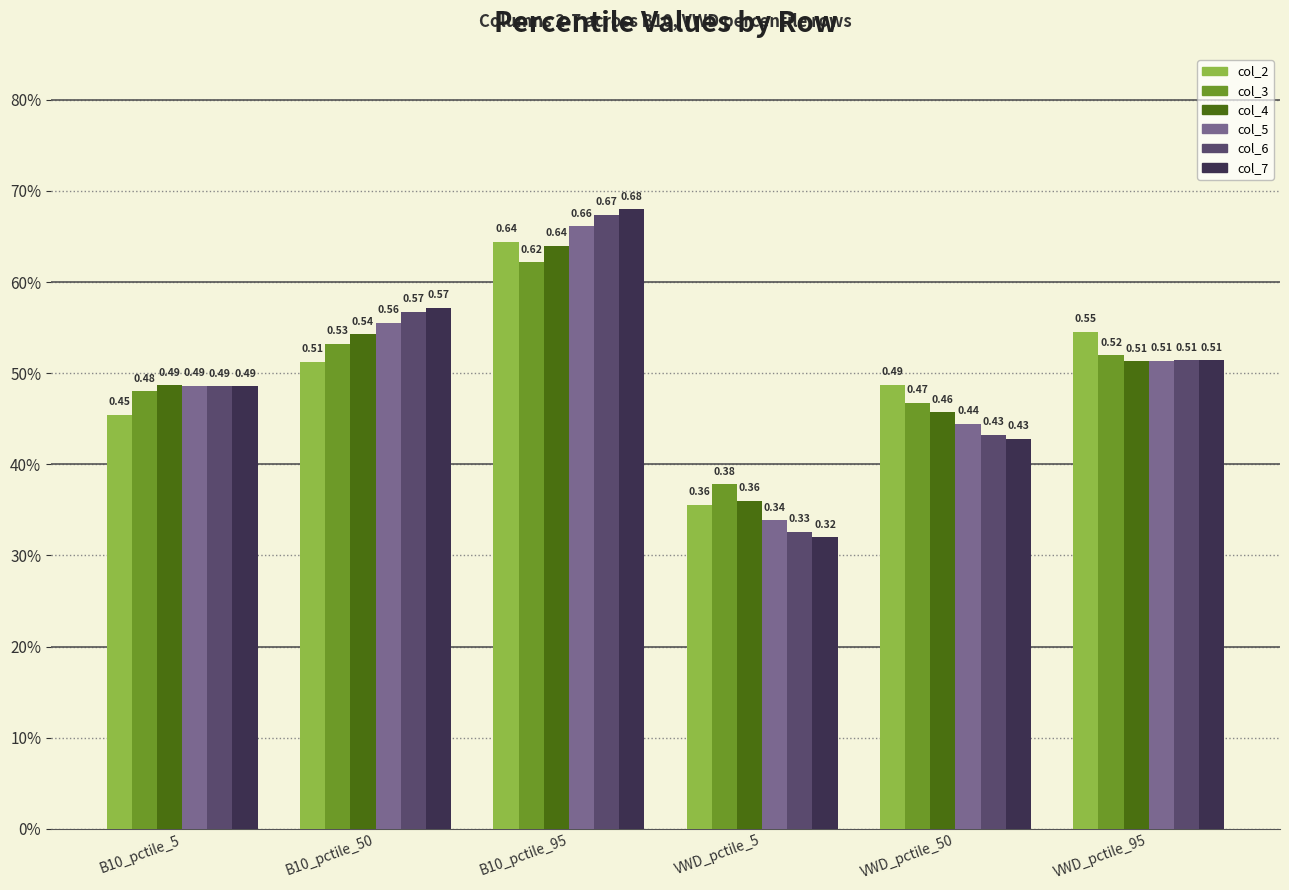

Does the chart contain any negative values?

No